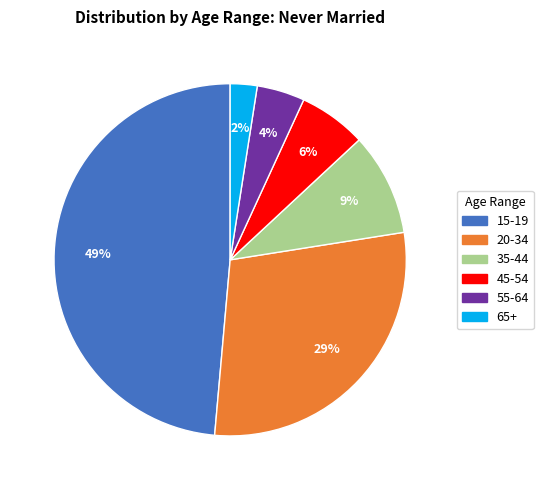

Does 15-19 represent more than half of the total?

No